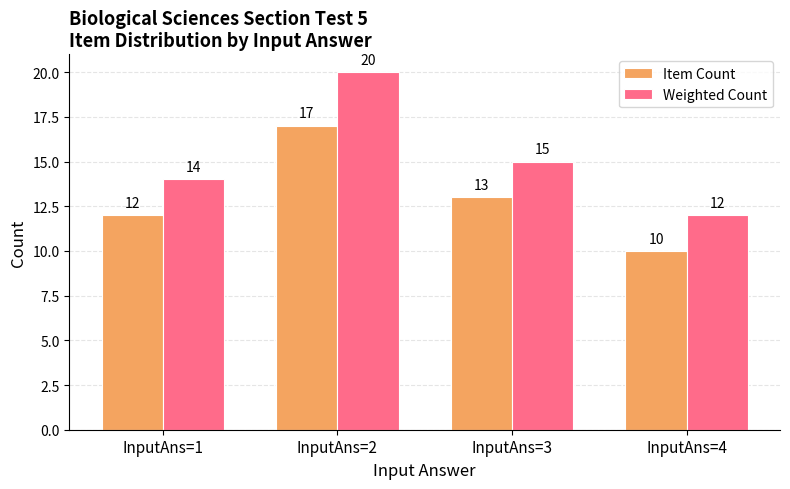

How many bars are there in total?

8